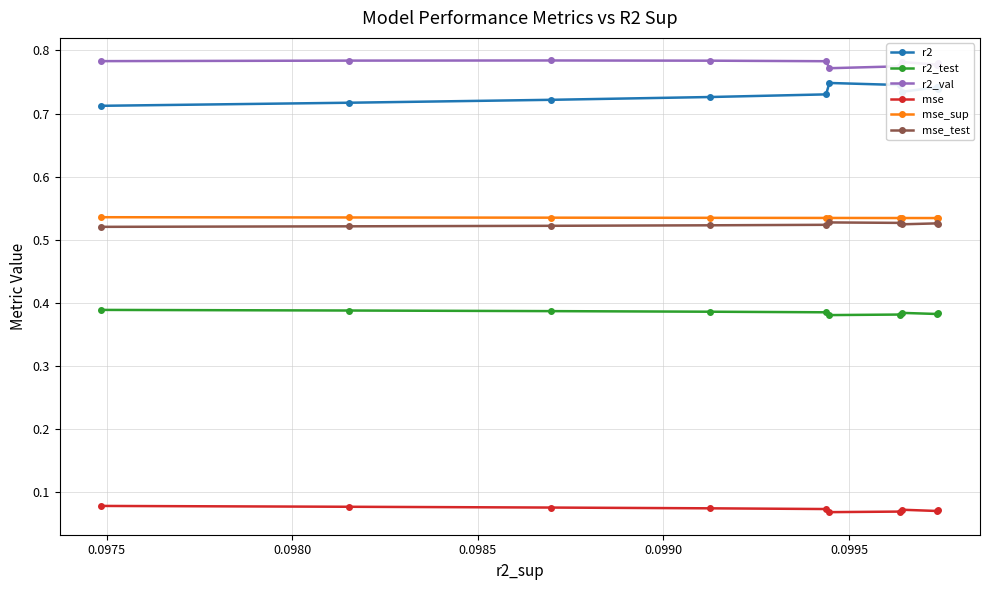

Which series has the largest total across all categories?

r2_val